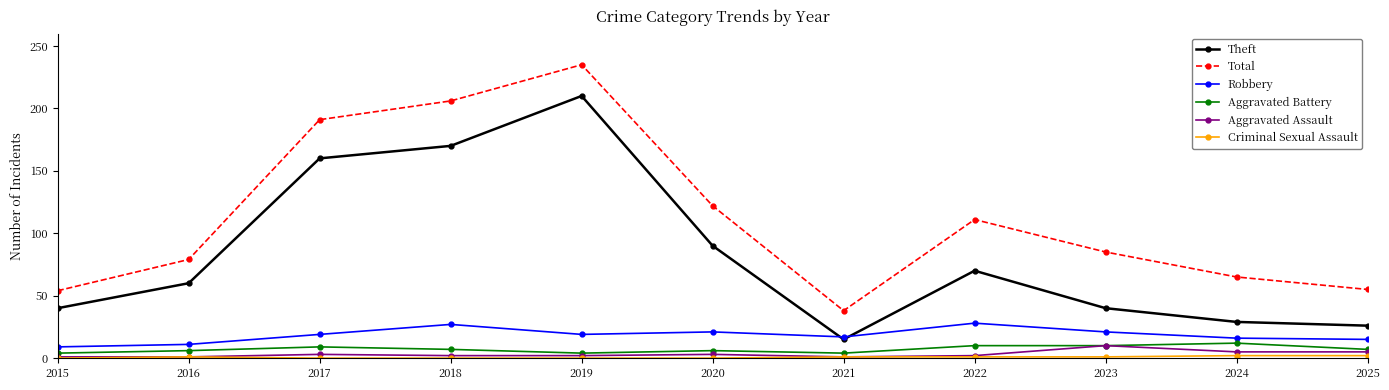

Which label corresponds to the largest value in the chart?

2019